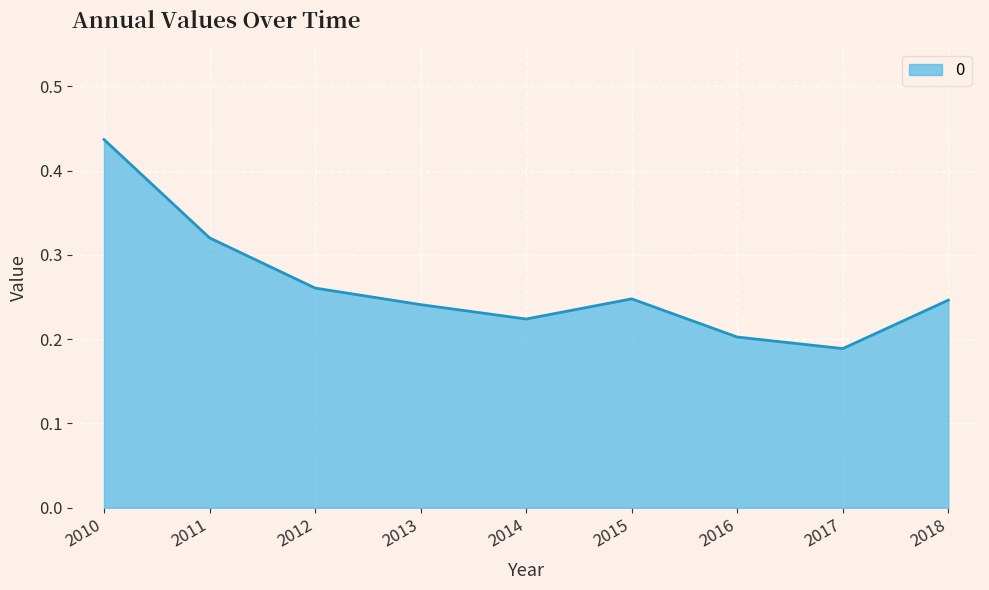

Where is the data nearest to the value 0?

2017